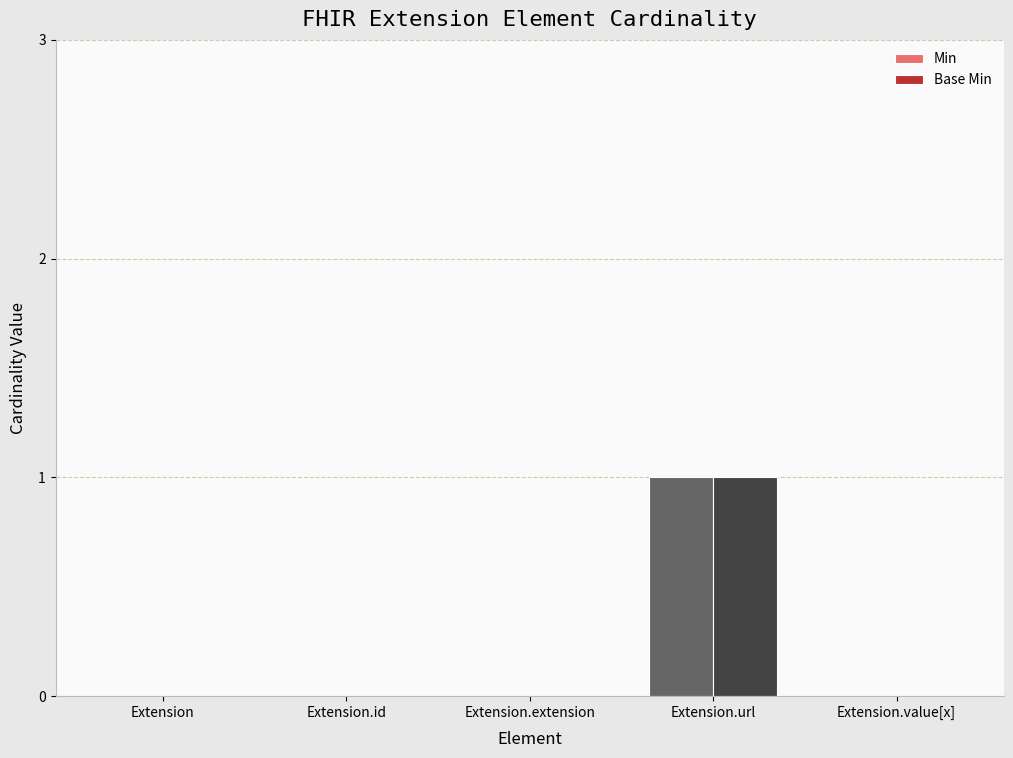

At which category does the chart reach its peak across all series?

Extension.url